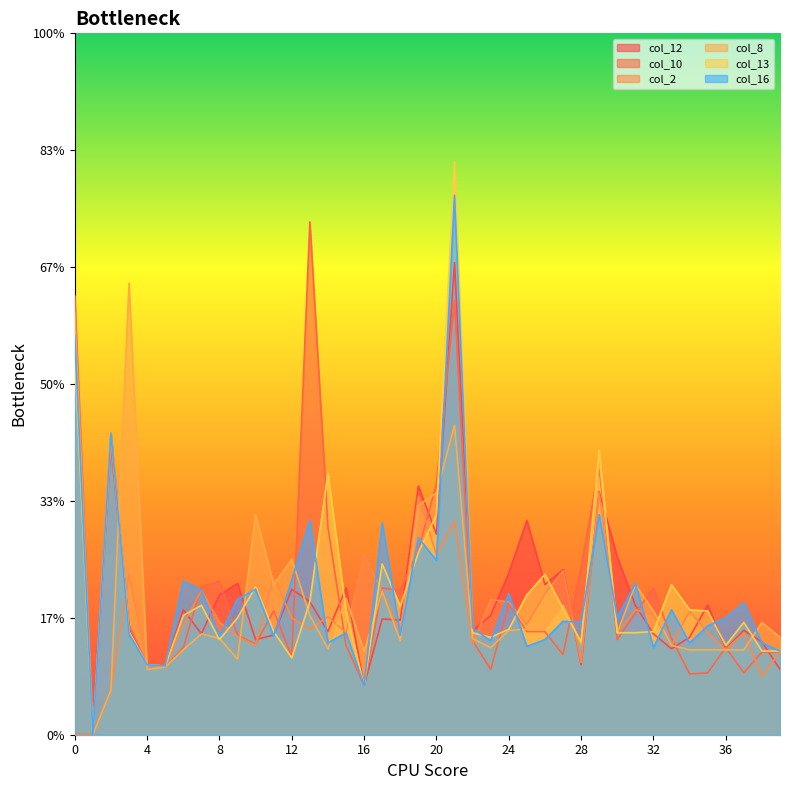

Between which two adjacent categories do col_2 and col_8 first intersect?

3 and 4